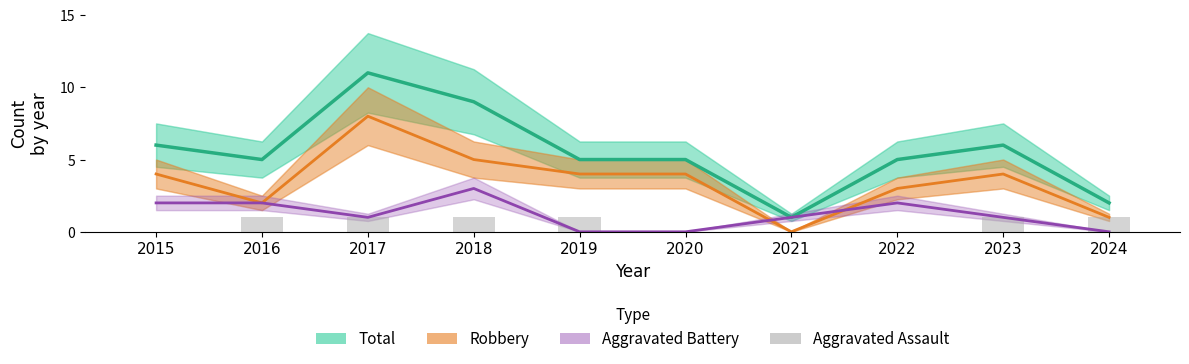

What is the value of the Robbery bar at the 5th from the left?

4